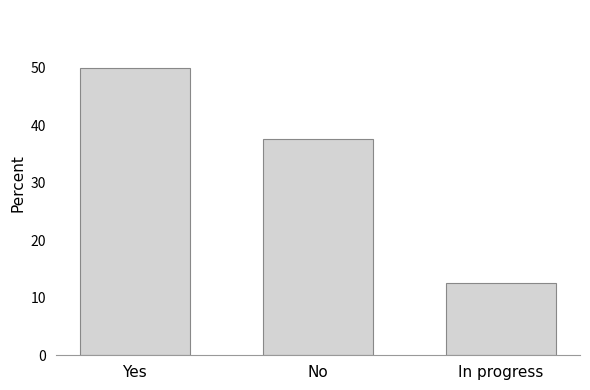

Reading left to right, transcribe all the data shown in this chart.

50.0	37.5	12.5